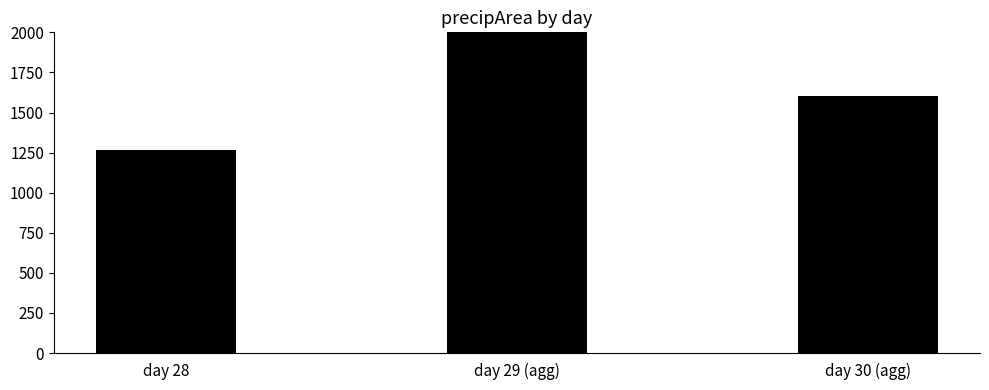

What is the label of the 2nd bar from the right?

day 29 (agg)